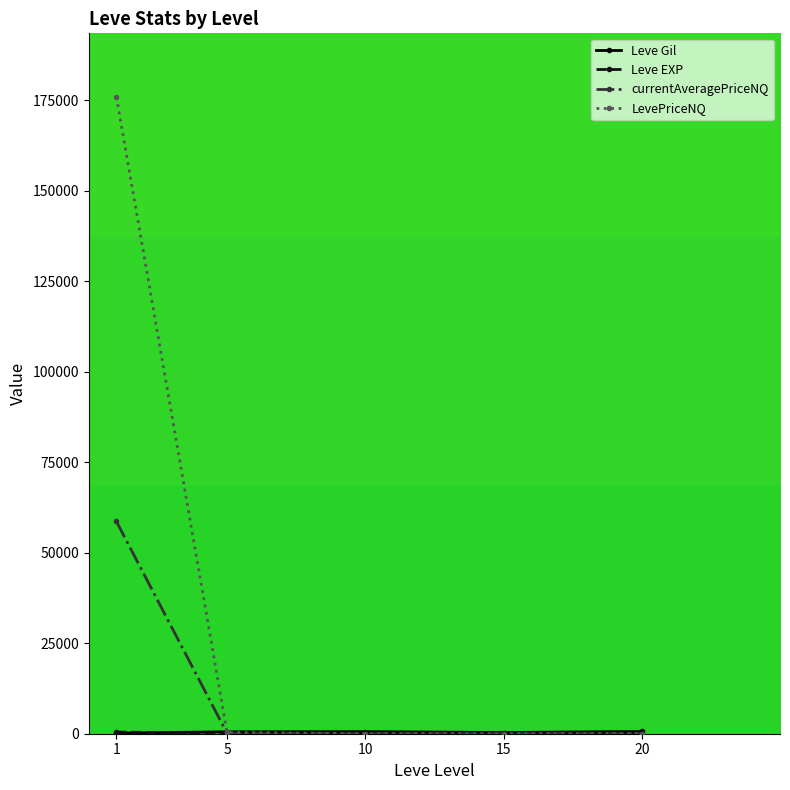

Does the chart have visible grid lines?

No